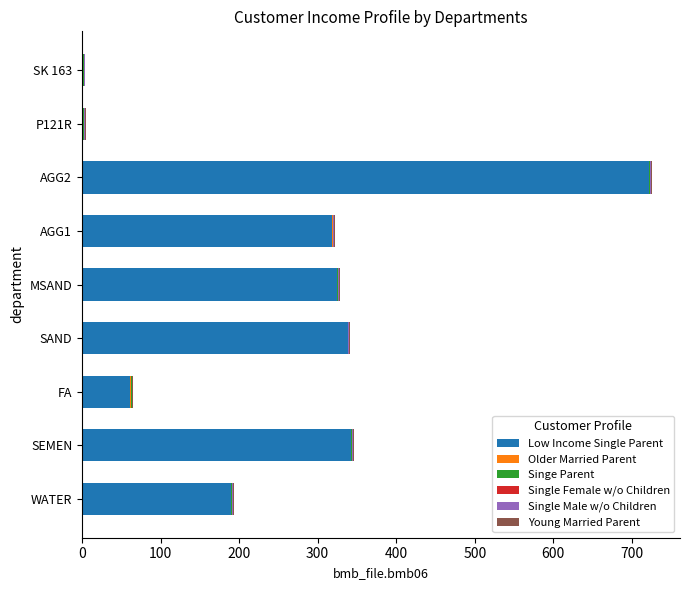

Which category has the highest value in the Low Income Single Parent series?

AGG2